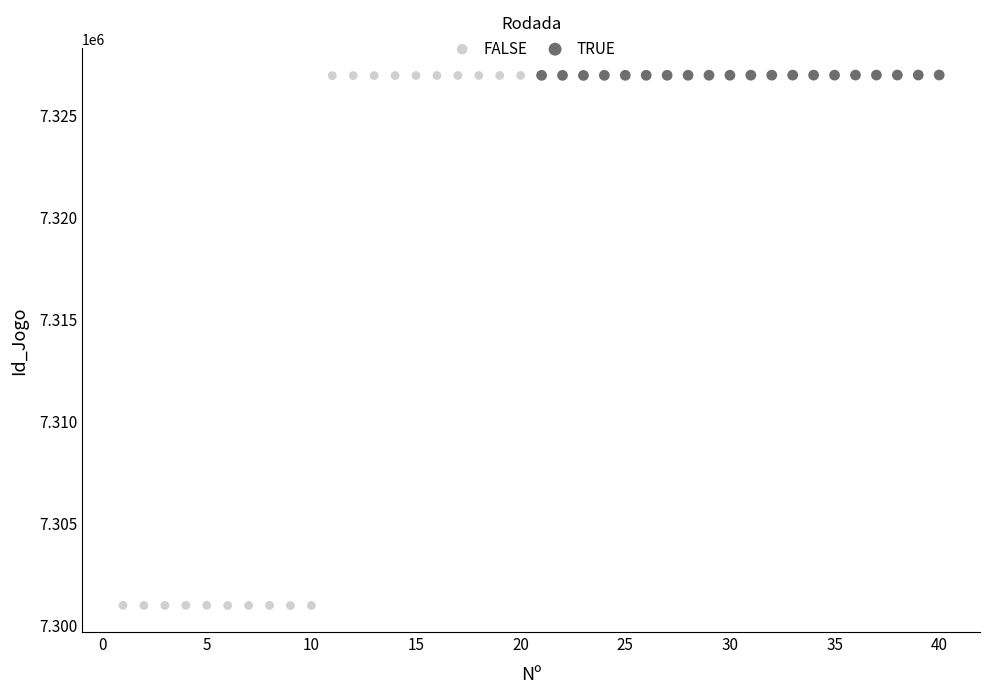

Which series reaches the minimum Y coordinate?

FALSE